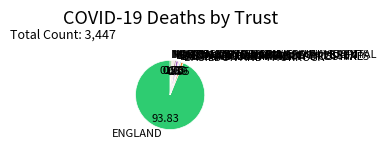

What is the ratio of the value at CAMBRIDGE UNIVERSITY HOSPITALS to the value at LUTON AND DUNSTABLE?

0.4